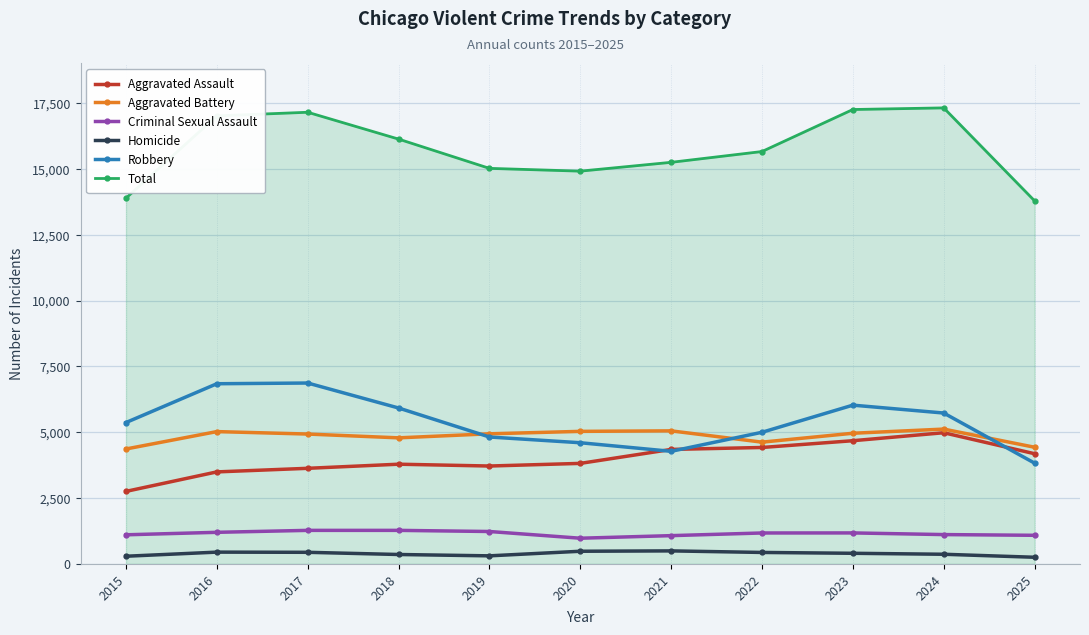

Is it true that Robbery equals 10056 at 2023?

False